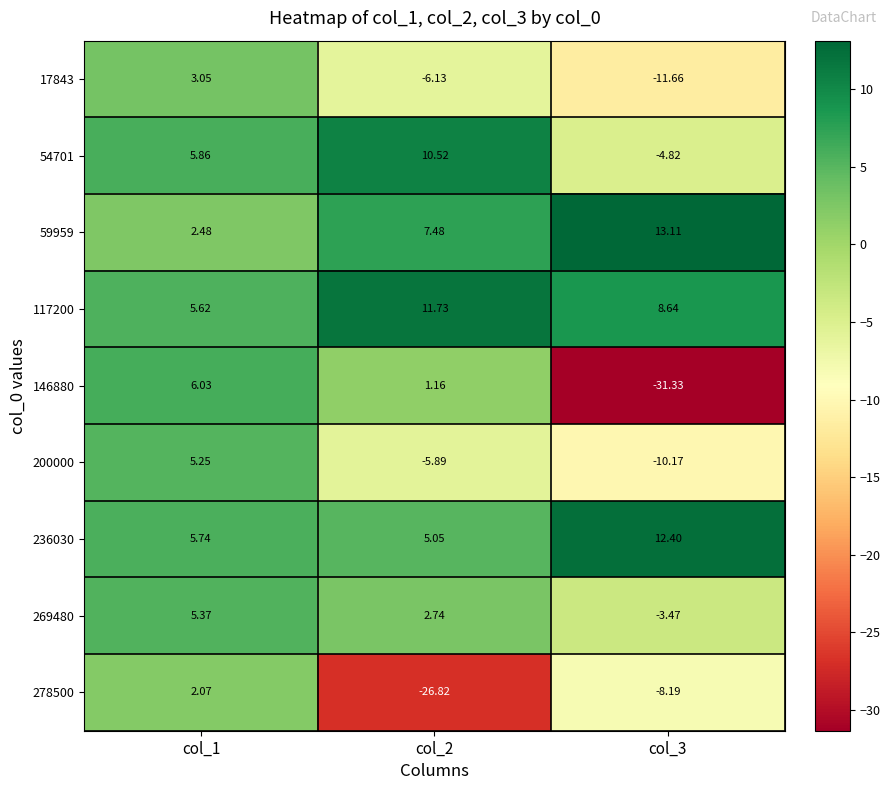

Is the value of 146880 at col_1 greater than the value of 236030 at col_1?

Yes